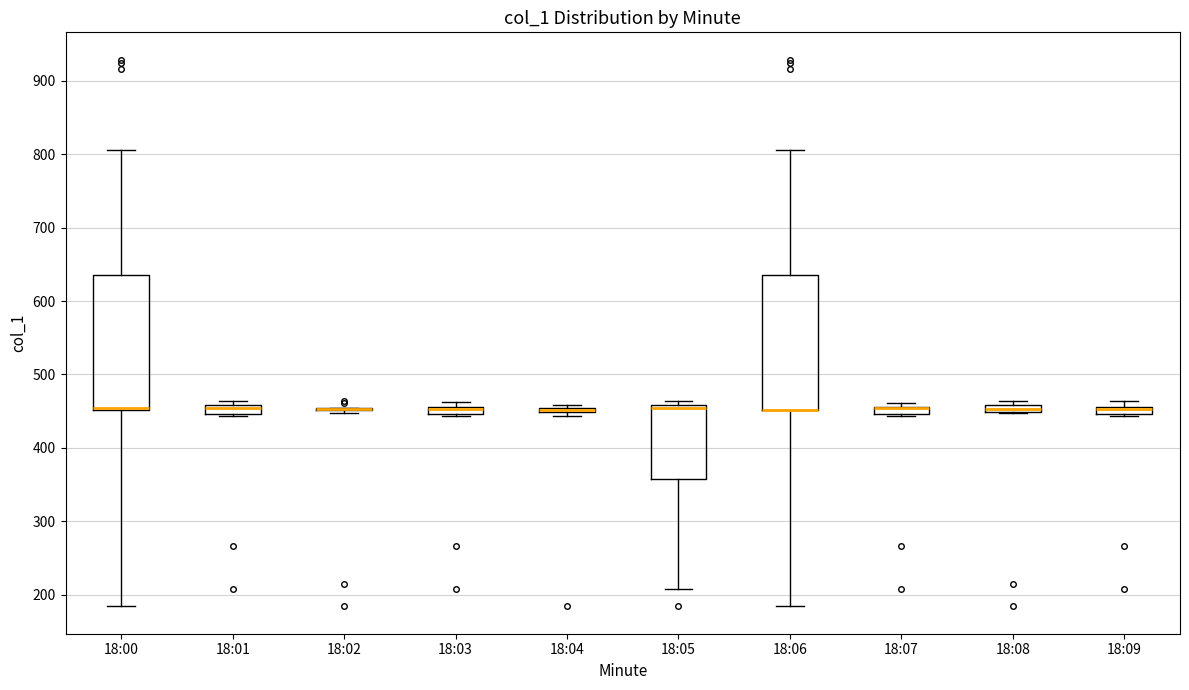

Where is the upper edge of the box for 18:01 on the y-axis? The values are not printed on the chart, so give them approximately, as read against the axis.

460